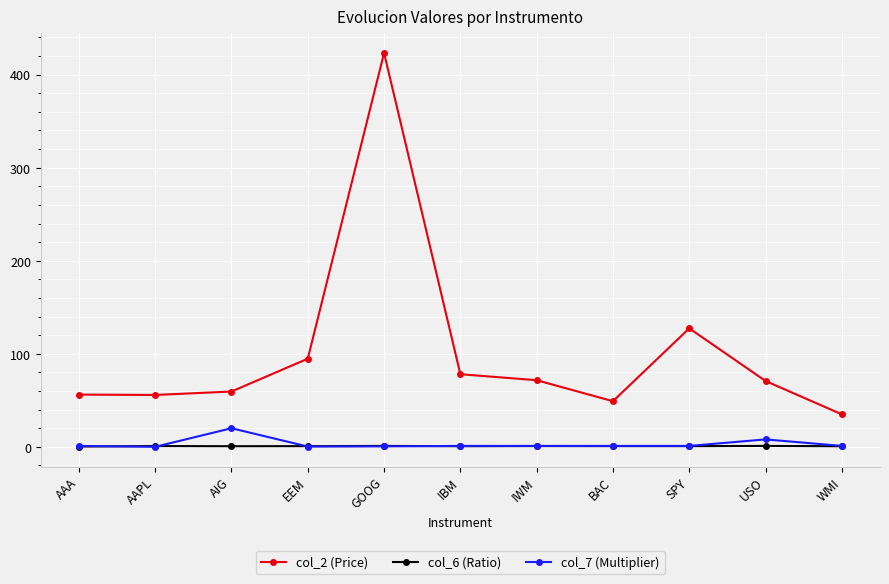

Is the value of col_2 (Price) at AAPL greater than the value of col_6 (Ratio) at EEM?

Yes